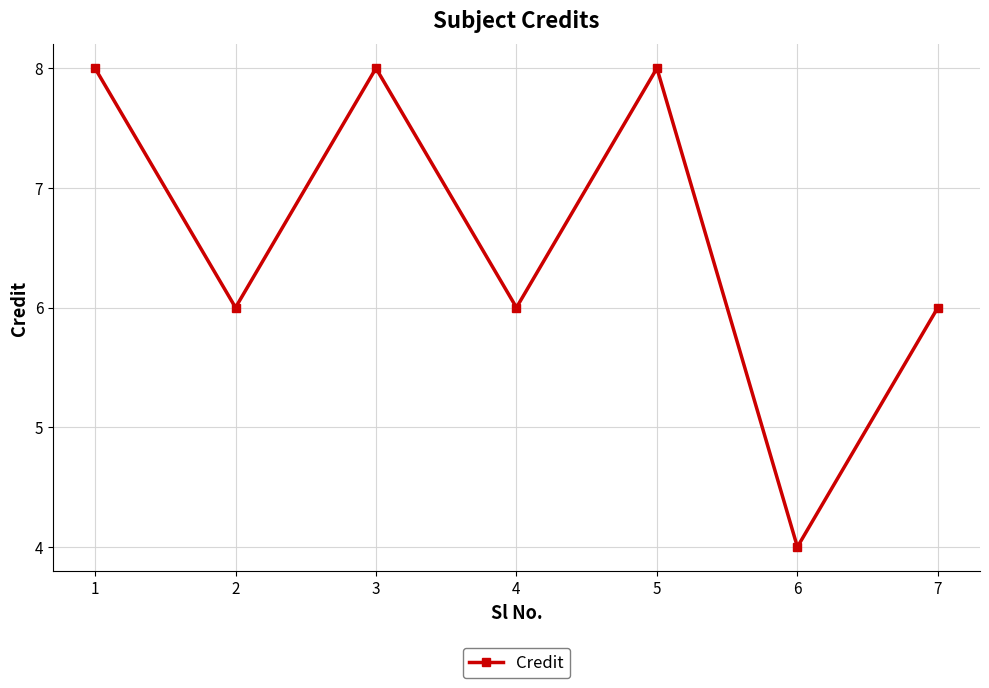

What is the greatest value displayed?

8